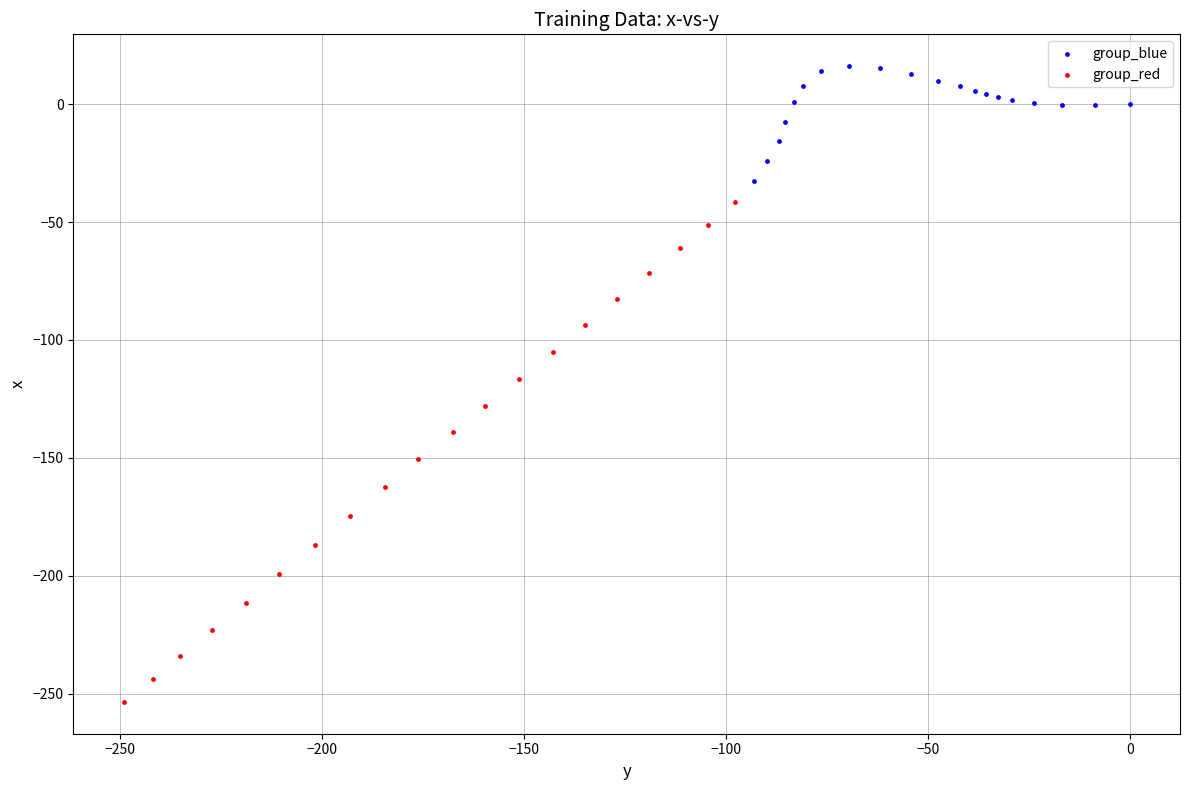

Which series contains the lowest Y value?

group_red